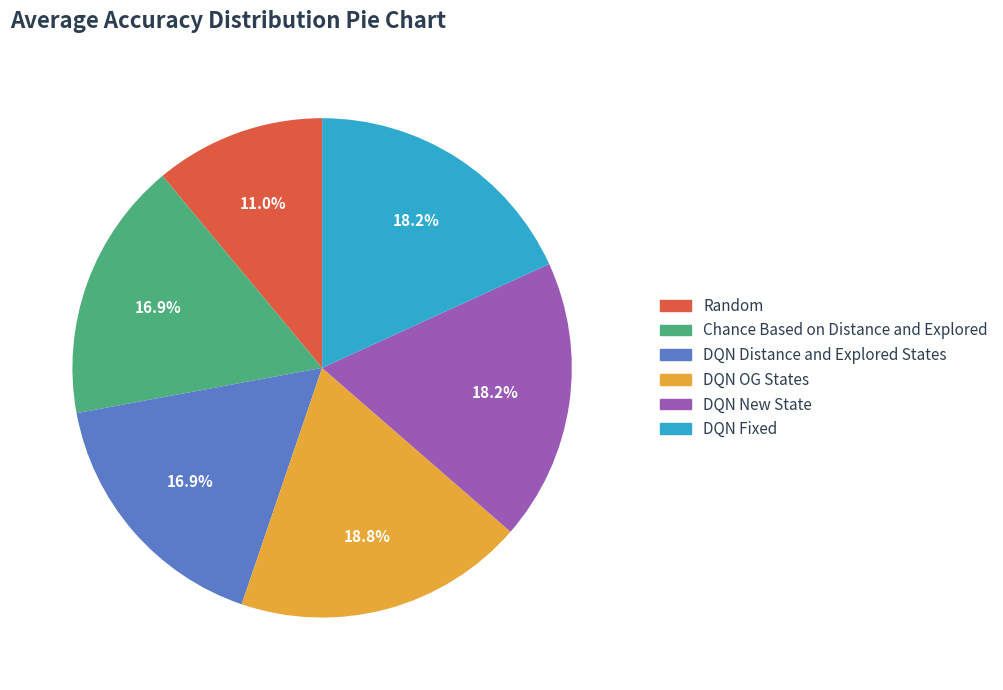

Does Chance Based on Distance and Explored represent more than half of the total?

No